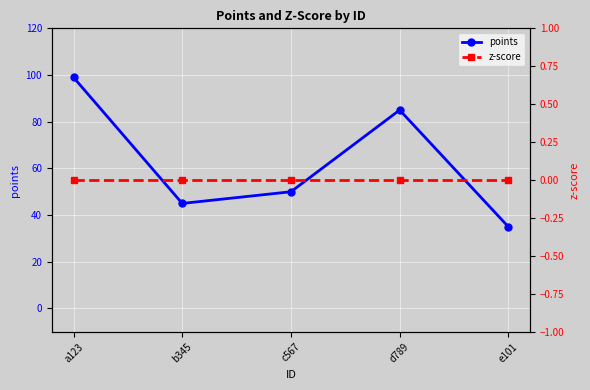

Reading left to right, transcribe all the data shown in this chart.

points: a123=99	b345=45	c567=50	d789=85	e101=35
z-score: a123=0	b345=0	c567=0	d789=0	e101=0